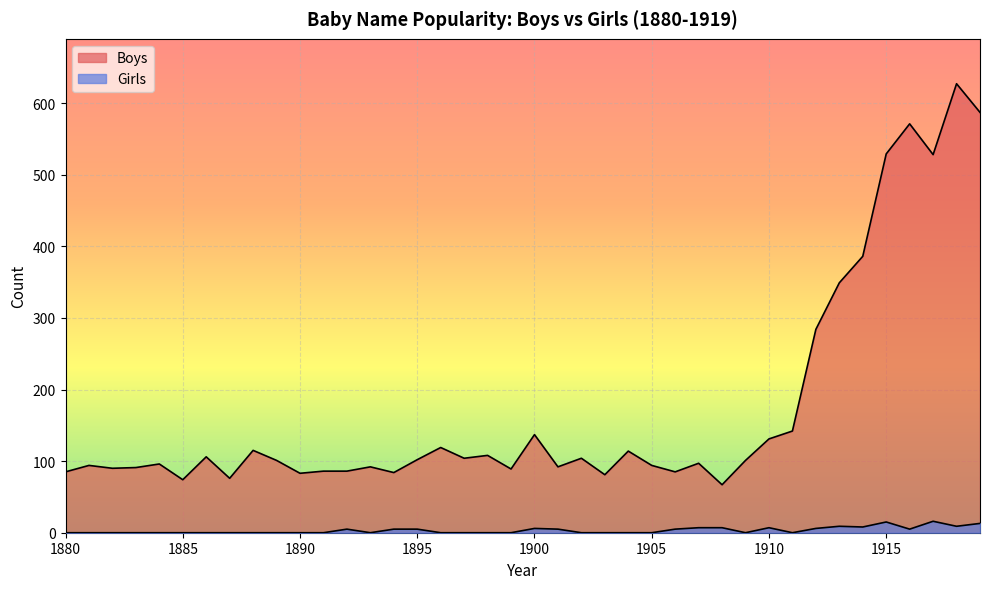

How many values in the Boys series are below 101?

19